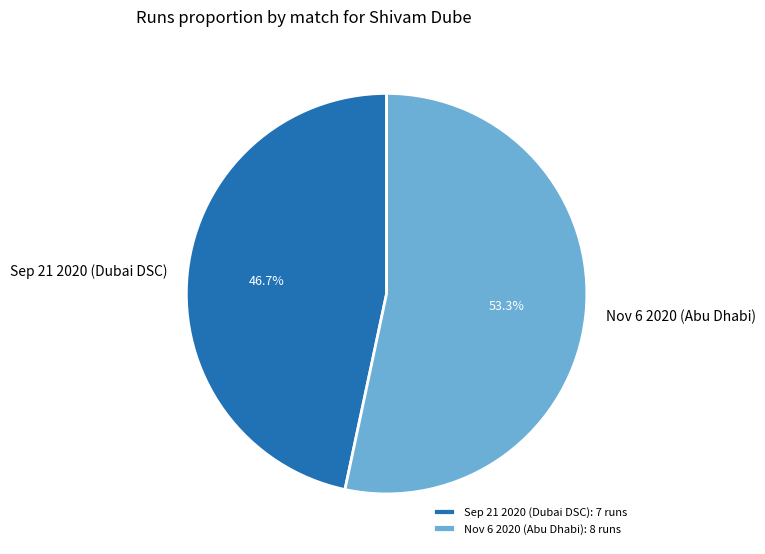

To the nearest percent, what percentage of the pie is Sep 21 2020 (Dubai DSC)?

47%